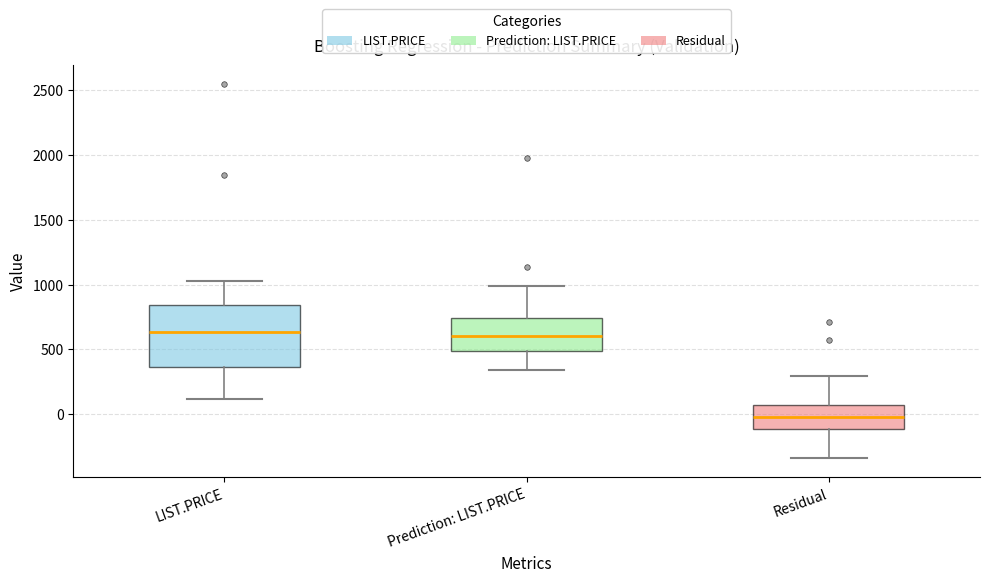

Which box is the tallest, from its lower edge to its upper edge?

LIST.PRICE